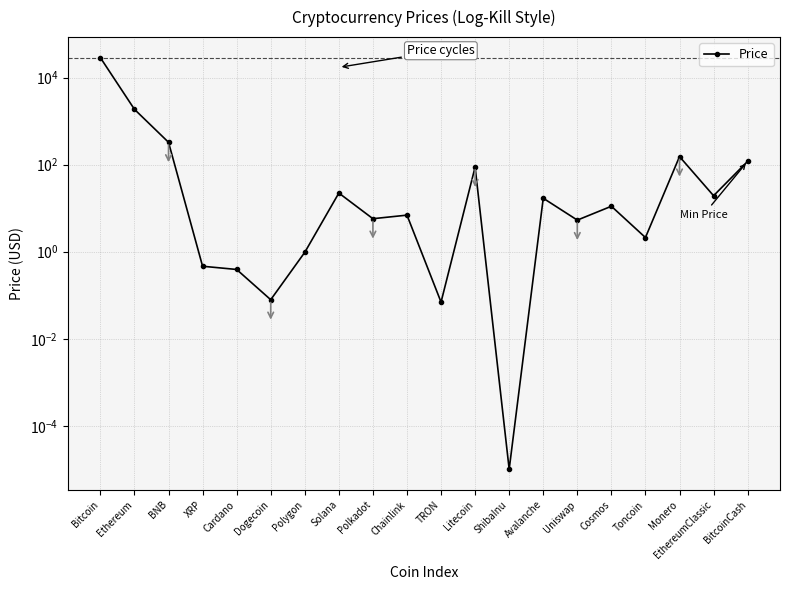

Which category has the highest value across all series?

Bitcoin